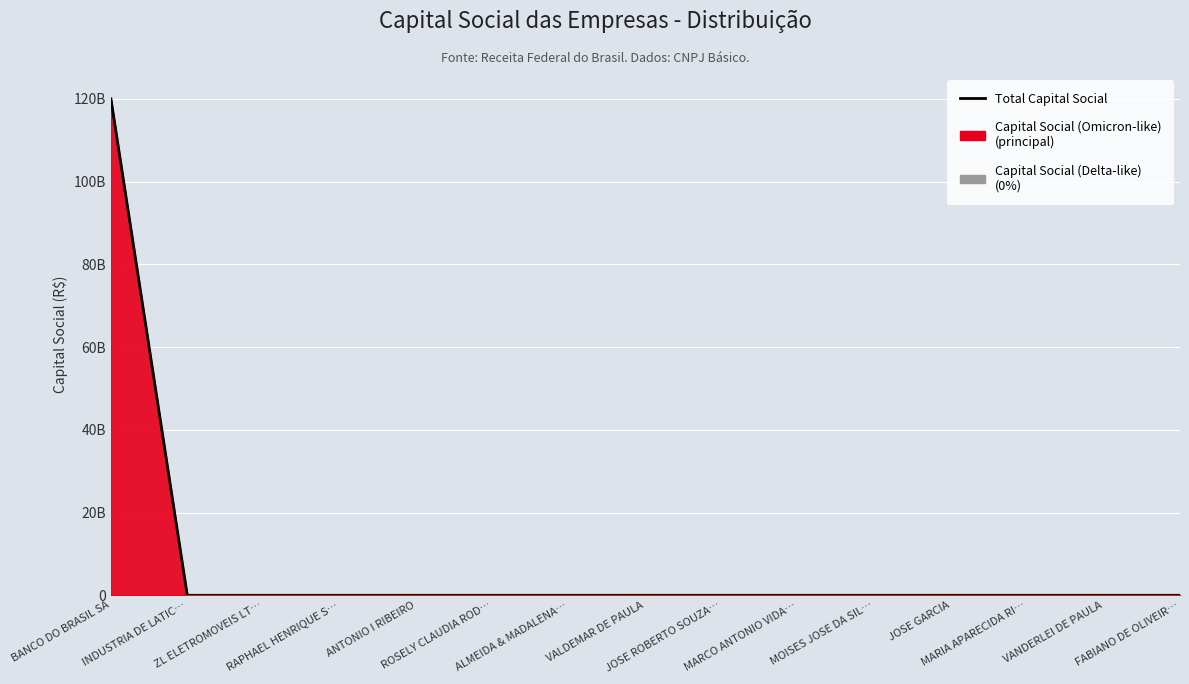

What is the change in value from RAPHAEL HENRIQUE S… to ALMEIDA & MADALENA…?

-20000